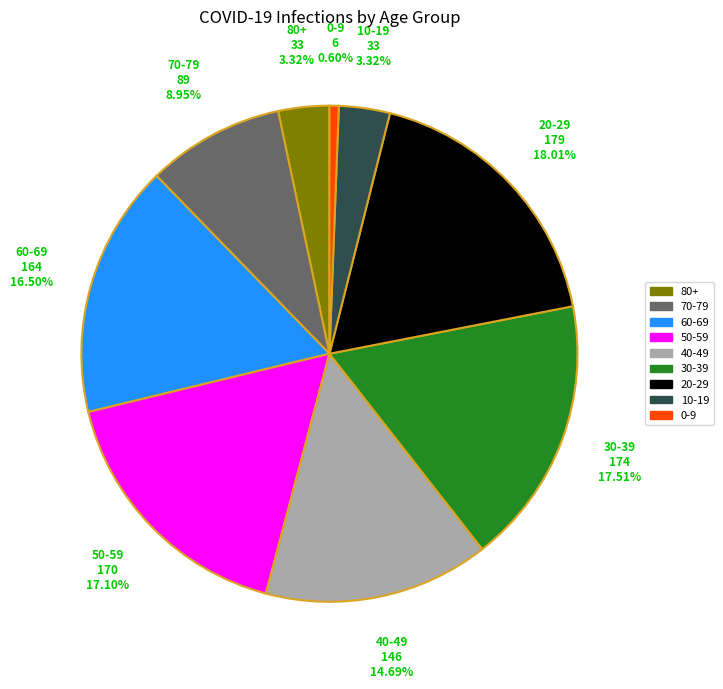

To the nearest percent, what is the combined percentage of 50-59 and 60-69?

34%